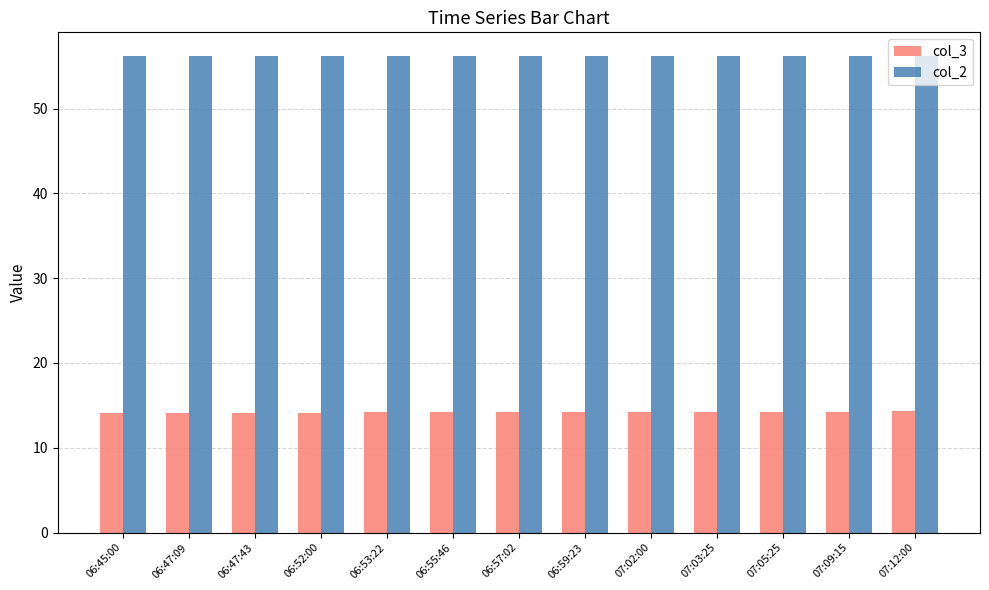

Is it true that col_3 equals 14.3 at 07:09:15?

True